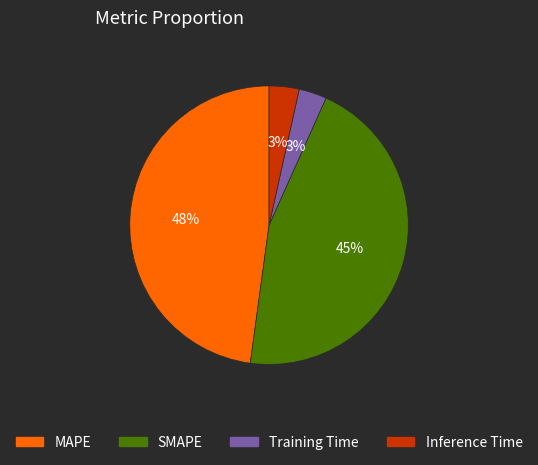

Which category has the biggest portion of the pie?

MAPE